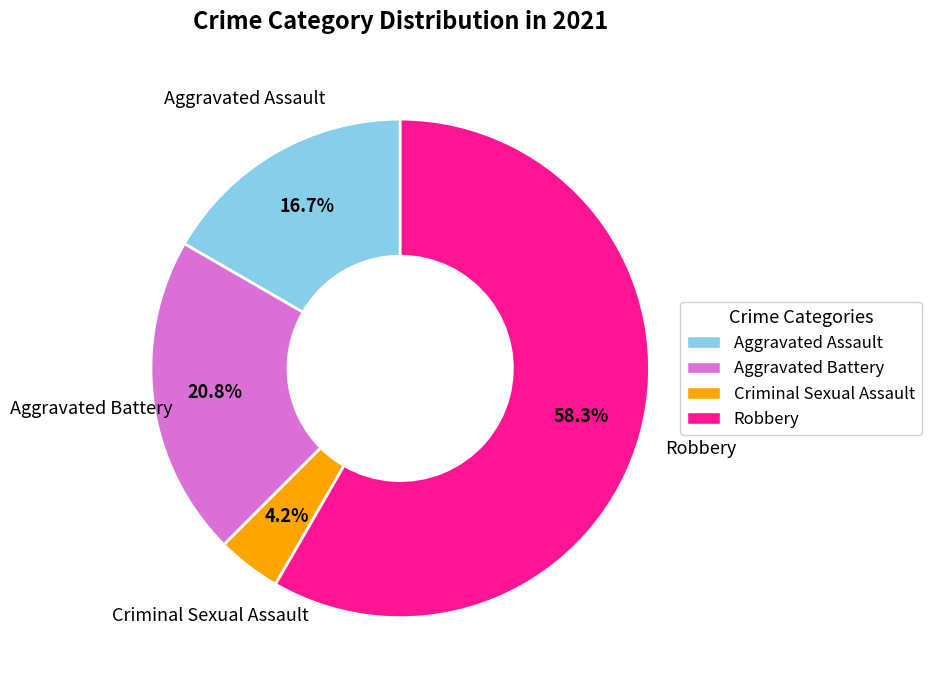

Combined, do Aggravated Assault and Robbery account for over 50%?

Yes